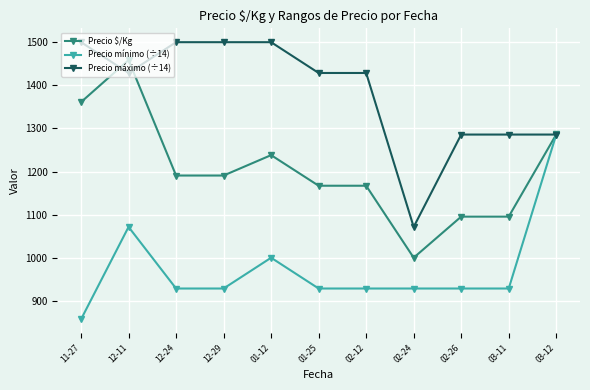

Rank the series at 12-24 from lowest to highest value.

Precio mínimo (÷14), Precio $/Kg, Precio máximo (÷14)